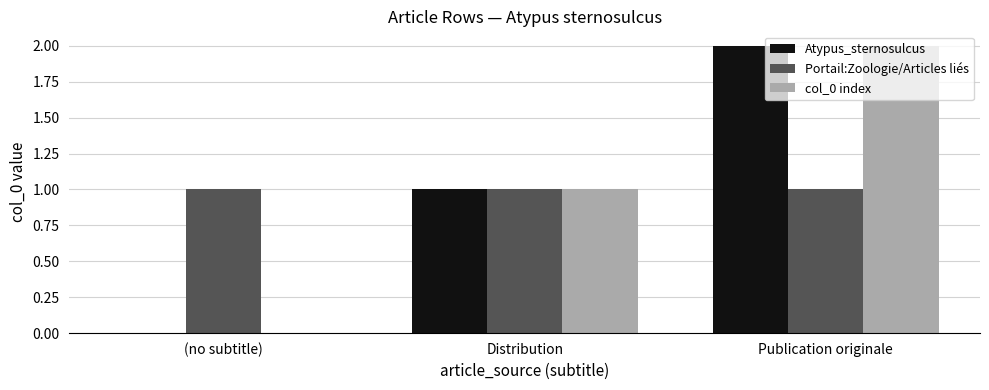

What is the total value across all series at (no subtitle)?

1